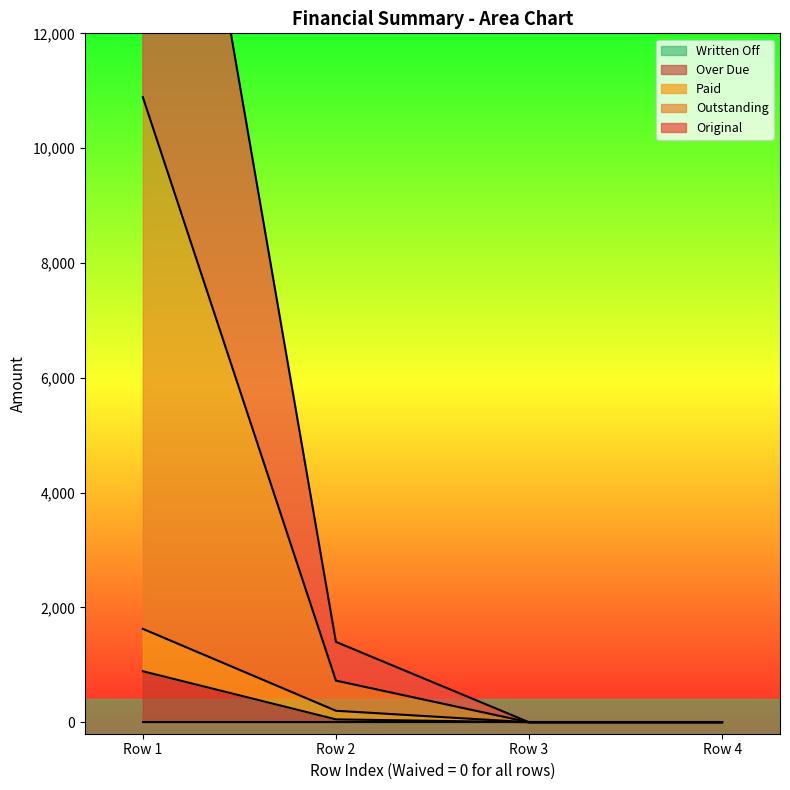

What is the value of the Outstanding point at the 1st from the left?

888.5